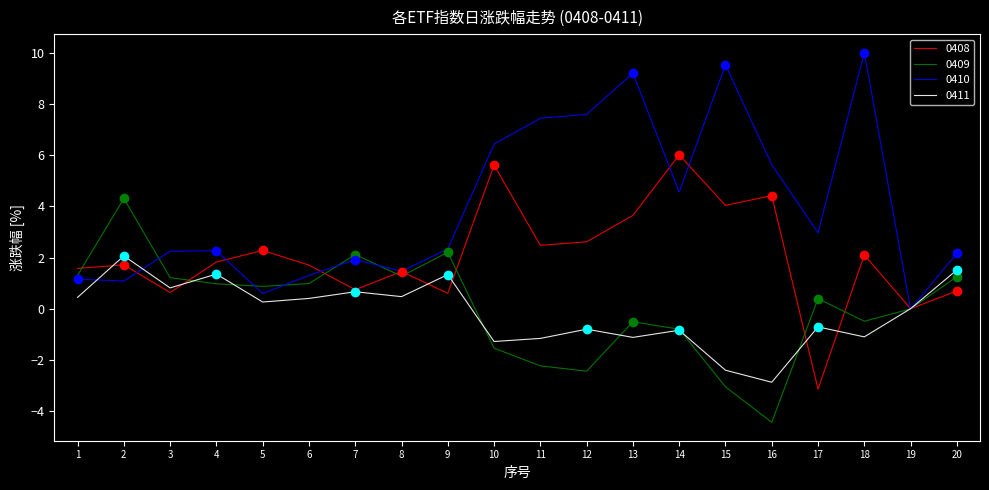

Which series has the largest total across all categories?

0410